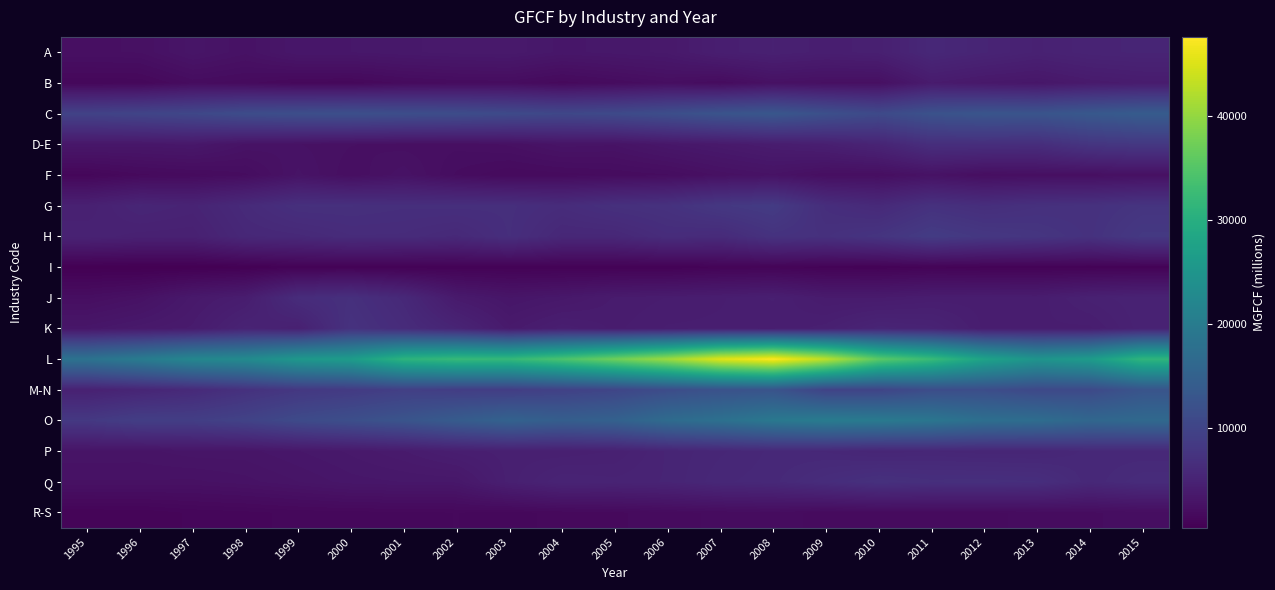

Reading left to right, transcribe all the data shown in this chart.

A: 1995=2381	1996=2414	1997=3057	1998=2641	1999=3311	2000=3325	2001=3473	2002=3583	2003=3636	2004=3265	2005=3401	2006=3565	2007=4333	2008=4627	2009=4341	2010=4527	2011=5663	2012=5208	2013=4764	2014=5106	2015=5220
B: 1995=1295	1996=1330	1997=1910	1998=1730	1999=1414	2000=1368	2001=1729	2002=1874	2003=1916	2004=1552	2005=1857	2006=2179	2007=1847	2008=2522	2009=2366	2010=2347	2011=3880	2012=3462	2013=3246	2014=3729	2015=3972
C: 1995=9651	1996=10055	1997=10494	1998=11350	1999=11682	2000=11860	2001=11586	2002=11387	2003=10959	2004=10509	2005=10884	2006=11620	2007=12553	2008=13076	2009=11902	2010=10879	2011=12241	2012=12780	2013=12617	2014=13355	2015=14022
D-E: 1995=3305	1996=3266	1997=3375	1998=2732	1999=2600	2000=2414	2001=2320	2002=2275	2003=2438	2004=2863	2005=2796	2006=3313	2007=3656	2008=4081	2009=4428	2010=5161	2011=6659	2012=6626	2013=6510	2014=7644	2015=8077
F: 1995=1212	1996=1611	1997=1766	1998=1986	1999=2824	2000=2240	2001=2704	2002=1994	2003=1658	2004=1764	2005=1873	2006=2009	2007=2455	2008=2732	2009=2225	2010=2209	2011=2655	2012=2180	2013=2296	2014=2291	2015=2471
G: 1995=4650	1996=5385	1997=5099	1998=6043	1999=6863	2000=6859	2001=6696	2002=6740	2003=6714	2004=6325	2005=6901	2006=7159	2007=8053	2008=8562	2009=6587	2010=5949	2011=7090	2012=6618	2013=6991	2014=7061	2015=7556
H: 1995=4955	1996=4708	1997=4661	1998=5688	1999=5835	2000=6266	2001=6235	2002=5860	2003=6675	2004=5646	2005=5665	2006=6398	2007=6124	2008=7242	2009=6994	2010=7542	2011=8629	2012=7997	2013=7696	2014=7137	2015=8220
I: 1995=412	1996=370	1997=408	1998=535	1999=810	2000=810	2001=693	2002=774	2003=753	2004=732	2005=718	2006=708	2007=921	2008=970	2009=806	2010=754	2011=901	2012=803	2013=789	2014=784	2015=800
J: 1995=2172	1996=2596	1997=3592	1998=4144	1999=6350	2000=6855	2001=5817	2002=3745	2003=3141	2004=3444	2005=3914	2006=4075	2007=4221	2008=4460	2009=3883	2010=3871	2011=4127	2012=4159	2013=4125	2014=4689	2015=4966
K: 1995=3240	1996=3629	1997=3925	1998=5077	1999=4637	2000=7182	2001=6247	2002=5206	2003=3755	2004=4378	2005=4015	2006=4276	2007=4300	2008=4254	2009=4527	2010=5287	2011=5062	2012=4195	2013=4230	2014=4196	2015=4934
L: 1995=18260	1996=19967	1997=22206	1998=22943	1999=25530	2000=26422	2001=30976	2002=32137	2003=31988	2004=34294	2005=37329	2006=40767	2007=45474	2008=47667	2009=42994	2010=35743	2011=32429	2012=27710	2013=24899	2014=26219	2015=31352
M-N: 1995=4727	1996=5345	1997=6010	1998=7081	1999=8041	2000=8518	2001=9242	2002=8958	2003=8952	2004=9547	2005=10181	2006=11375	2007=12269	2008=12576	2009=9880	2010=10004	2011=11440	2012=11517	2013=10741	2014=10911	2015=12686
O: 1995=8186	1996=9039	1997=9051	1998=9729	1999=10971	2000=11744	2001=12636	2002=13982	2003=15189	2004=14433	2005=15009	2006=16880	2007=17829	2008=19287	2009=19943	2010=19640	2011=18858	2012=17518	2013=17190	2014=16041	2015=16439
P: 1995=2903	1996=2887	1997=3063	1998=3070	1999=3316	2000=3553	2001=3864	2002=4317	2003=4528	2004=4484	2005=4635	2006=5210	2007=5506	2008=5775	2009=5700	2010=5424	2011=5547	2012=5415	2013=5431	2014=5803	2015=5760
Q: 1995=2568	1996=2572	1997=2539	1998=2694	1999=2955	2000=3241	2001=3331	2002=3364	2003=4517	2004=5168	2005=5051	2006=5197	2007=5686	2008=5838	2009=6438	2010=6981	2011=6737	2012=6783	2013=6662	2014=5763	2015=6253
R-S: 1995=950	1996=953	1997=1150	1998=1234	1999=1351	2000=1404	2001=1431	2002=1482	2003=1414	2004=1535	2005=1622	2006=1784	2007=1886	2008=1989	2009=1739	2010=1796	2011=1812	2012=1804	2013=1901	2014=2006	2015=2109